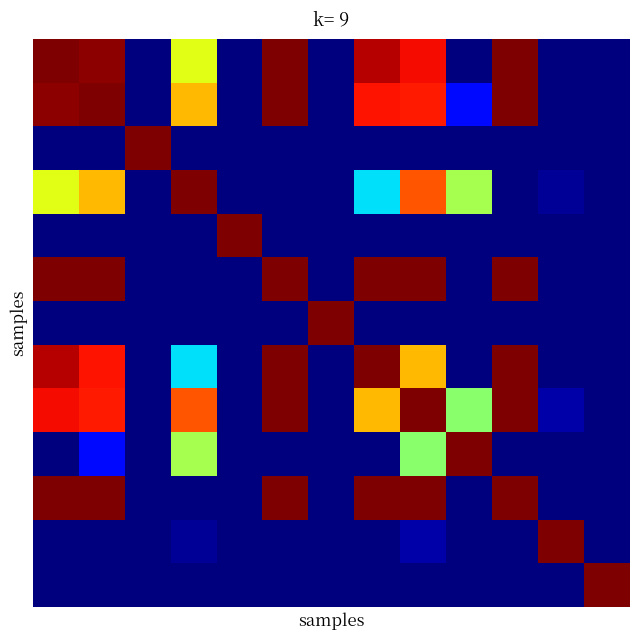

At how many categories does at least one series exceed 0?

13